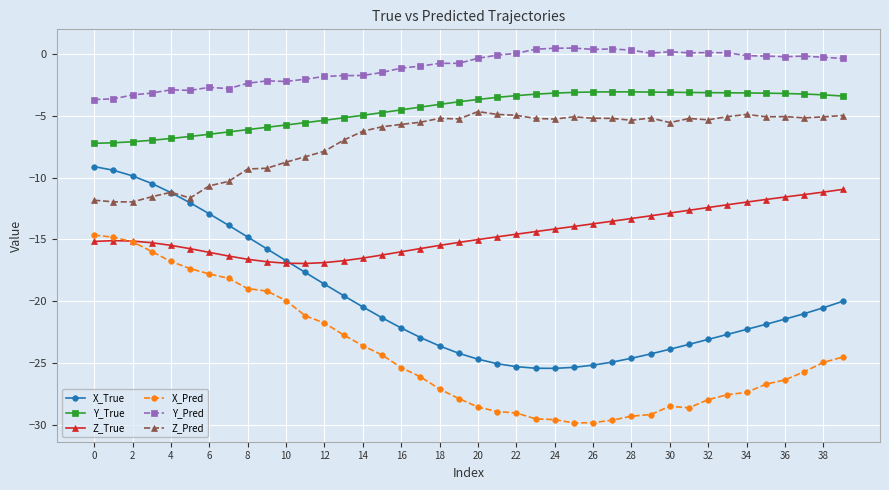

True or false: Y_True has more than 0 points higher than both neighbors.

True